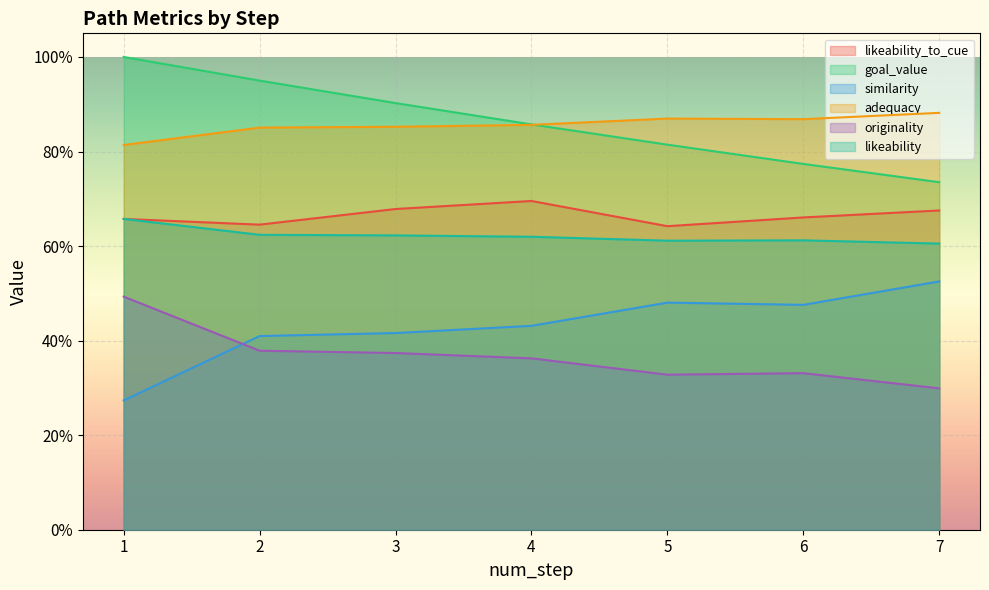

How many data points does each series have?

7